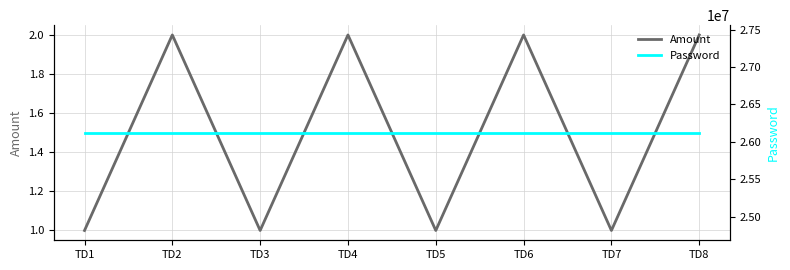

Which category has the lowest value in the Amount series?

TD1